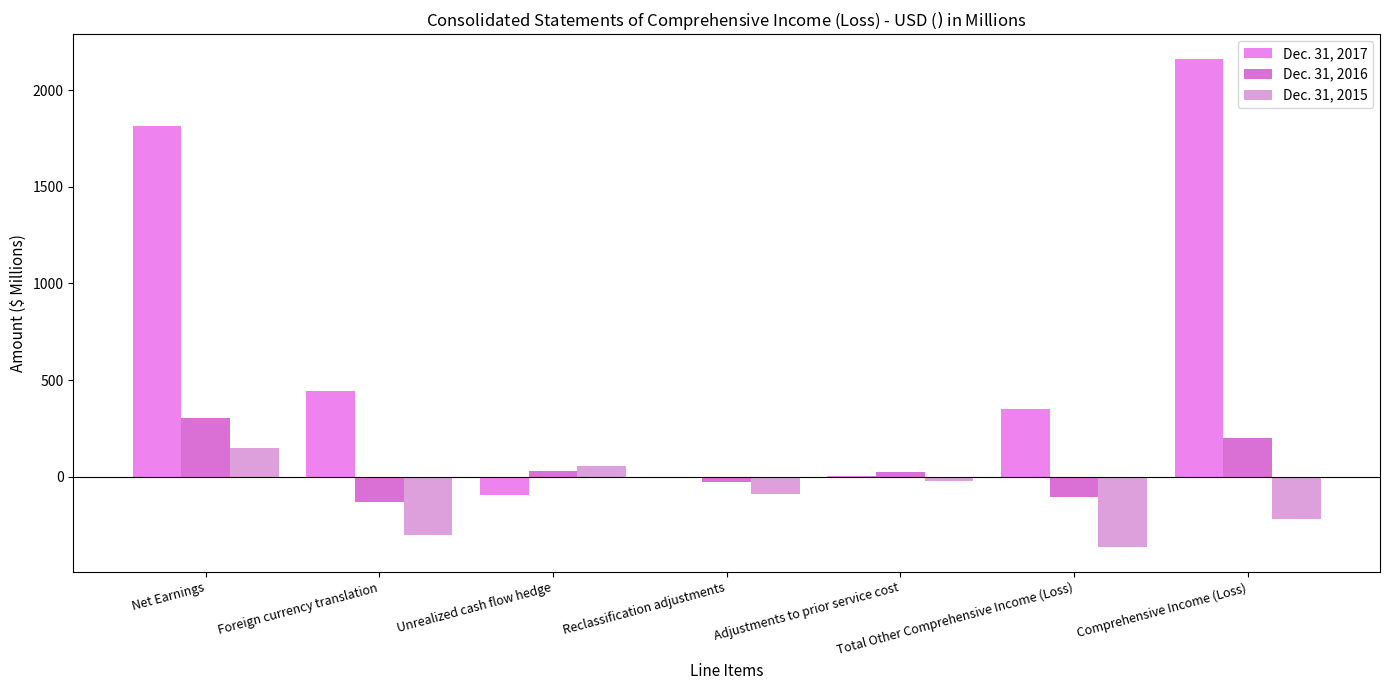

Which series has the largest total across all categories?

Dec. 31, 2017